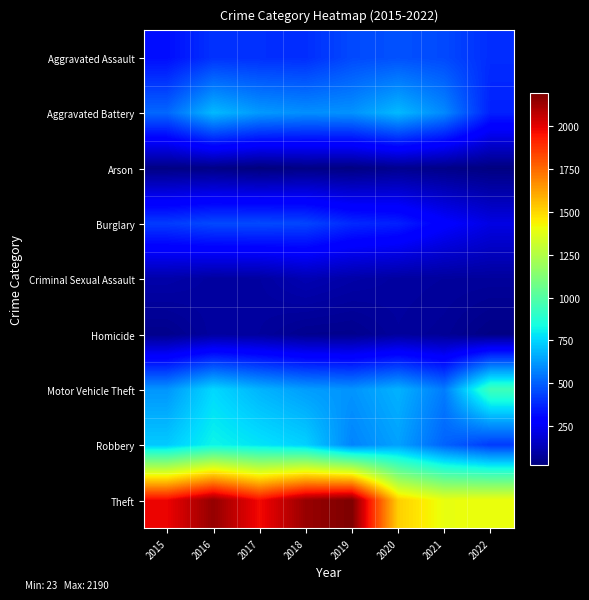

What is the difference between the highest and lowest values at 2016?

2108